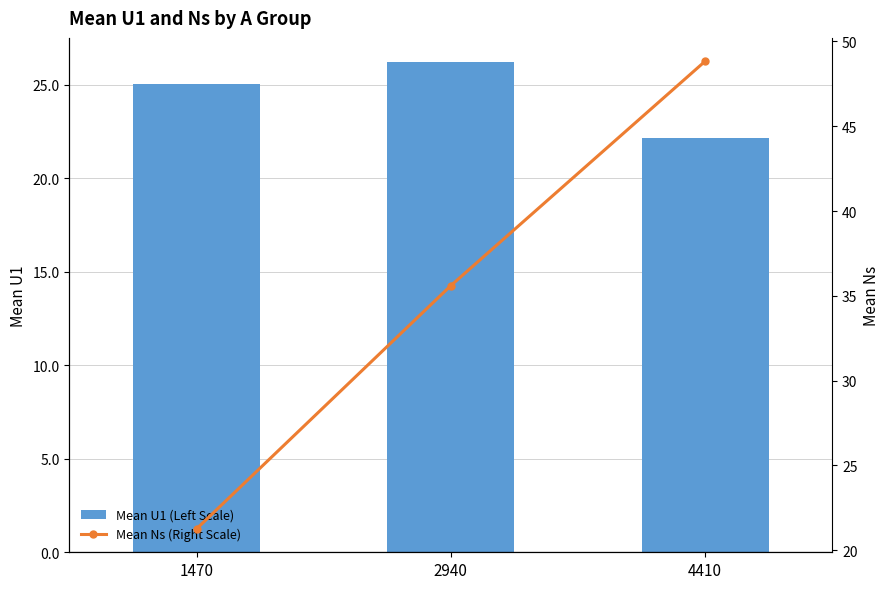

What is the sum of the Mean U1 (Left Scale) values at 4410 and 1470?

47.2